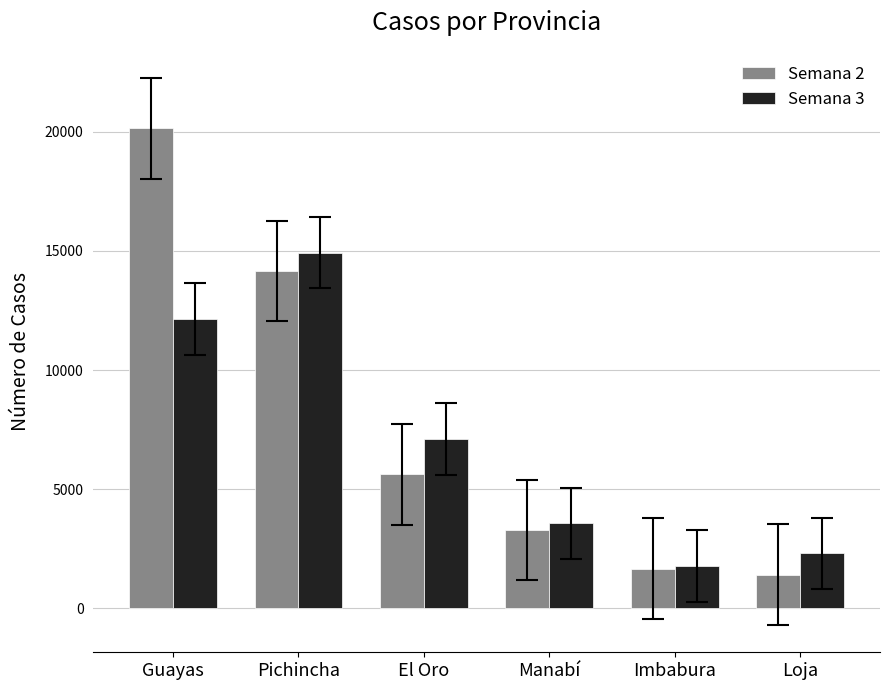

What is the total value across all series at Pichincha?

29076